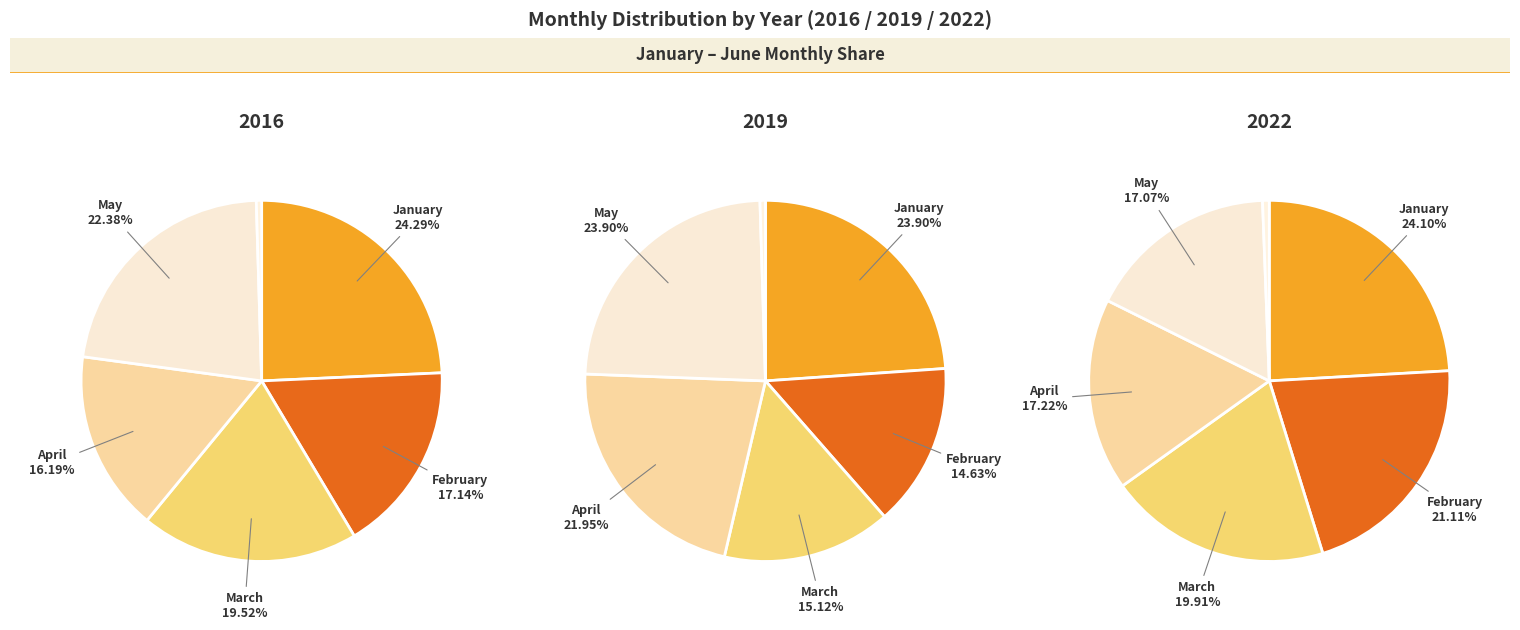

To the nearest percent, what portion does January represent?

24%